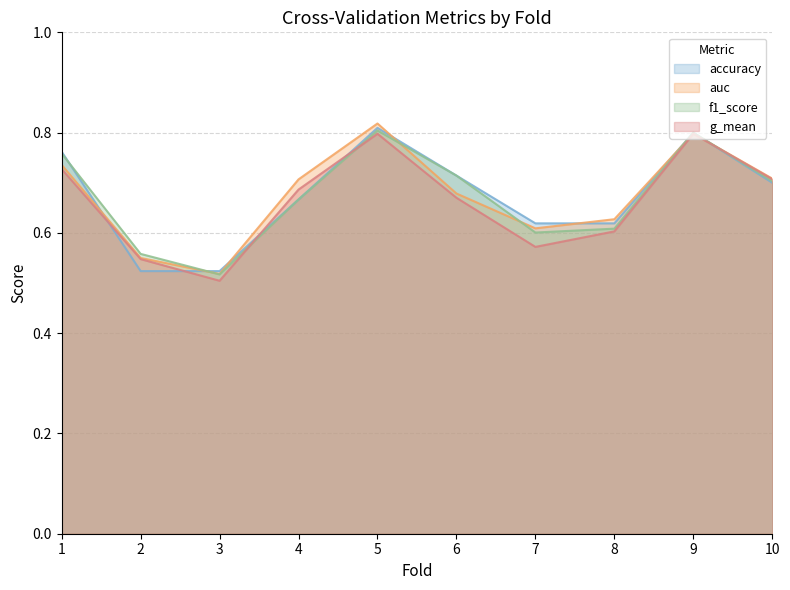

Between which two adjacent categories do g_mean and accuracy first intersect?

1 and 2